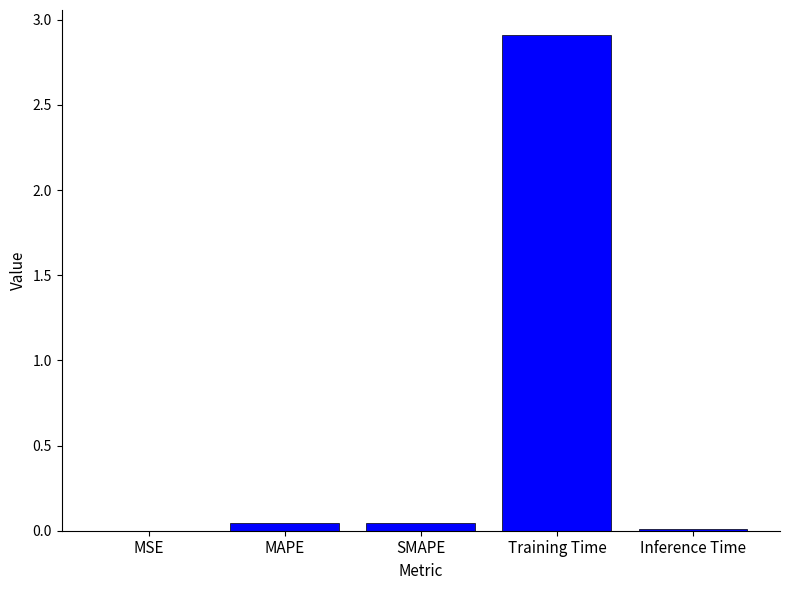

What is the change in value from Training Time to Inference Time?

-2.9